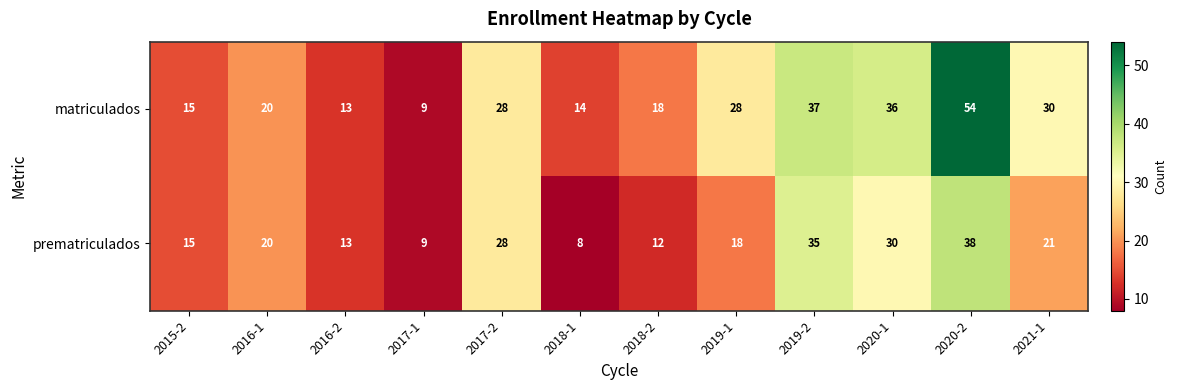

Reading left to right, transcribe all the data shown in this chart.

matriculados: 15	20	13	9	28	14	18	28	37	36	54	30
prematriculados: 15	20	13	9	28	8	12	18	35	30	38	21